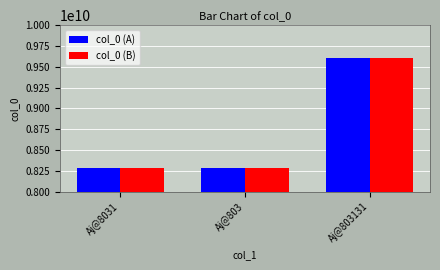

The value of col_0 (B) at Aj@803 is 3392784350. True or false?

False